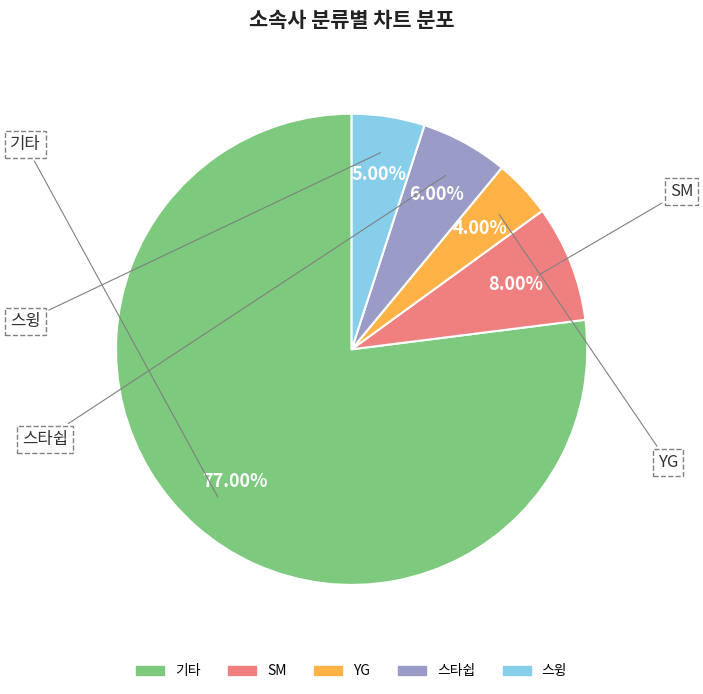

Which slice is the largest?

기타